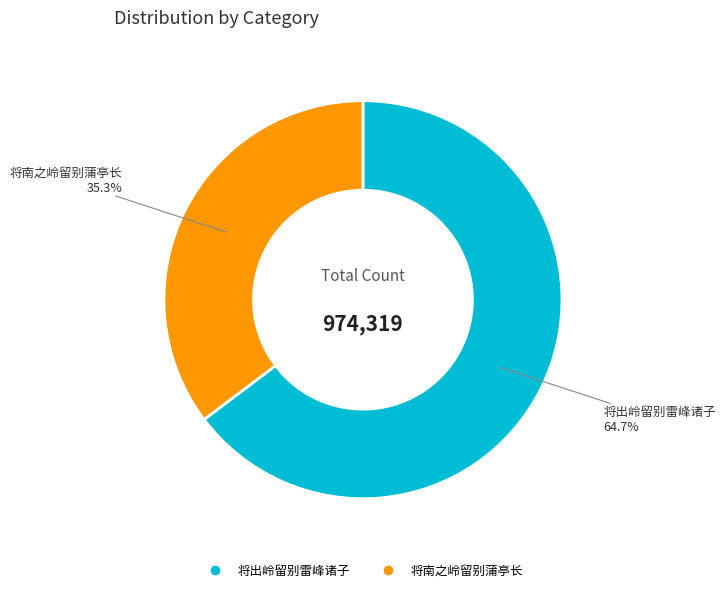

The 将南之岭留别蒲亭长 slice represents 35% of the pie. True or false?

True